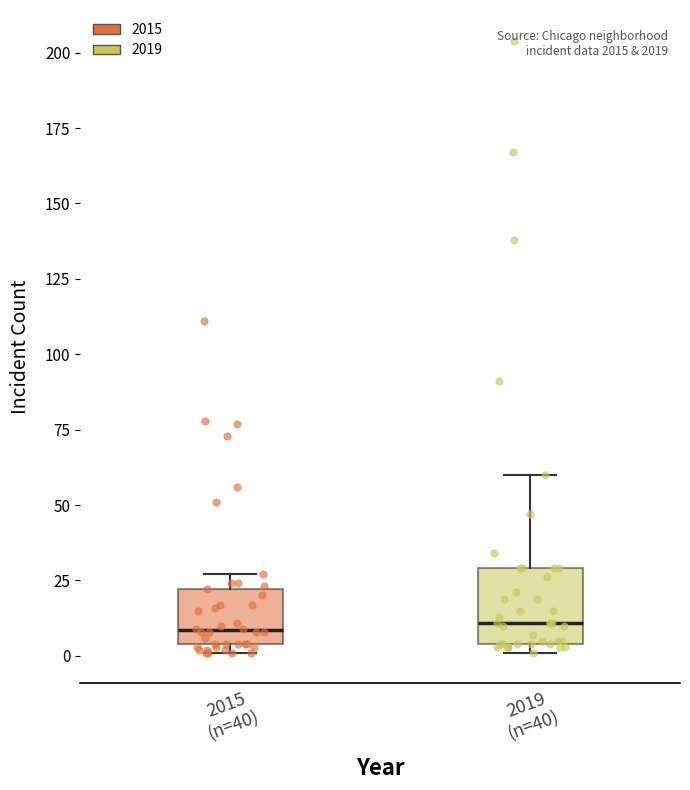

Reading left to right, transcribe this box plot: for each box, give where its median line is, the range the box spans, and where its two whiskers end, as read against the y-axis. The values are not printed on the chart, so give them approximately, as read against the axis.

2015 (n=40): median 10, box 5 to 20, whiskers 0 to 25
2019 (n=40): median 10, box 5 to 30, whiskers 0 to 60